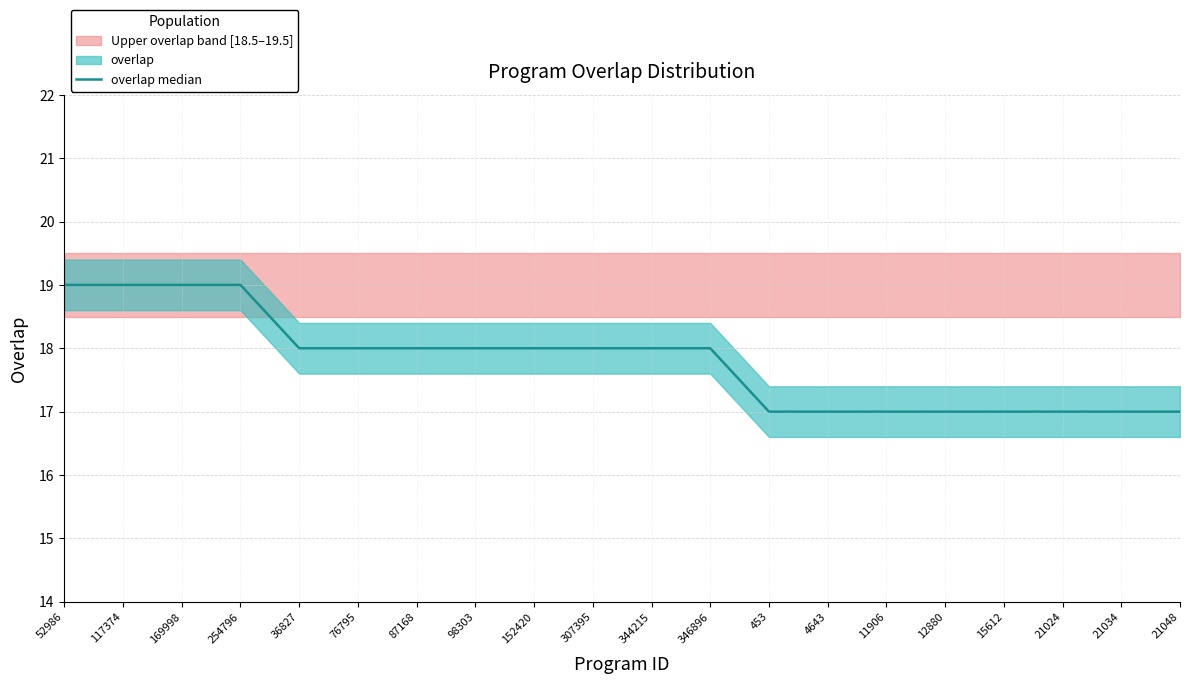

What value does the data have at 98303?

18